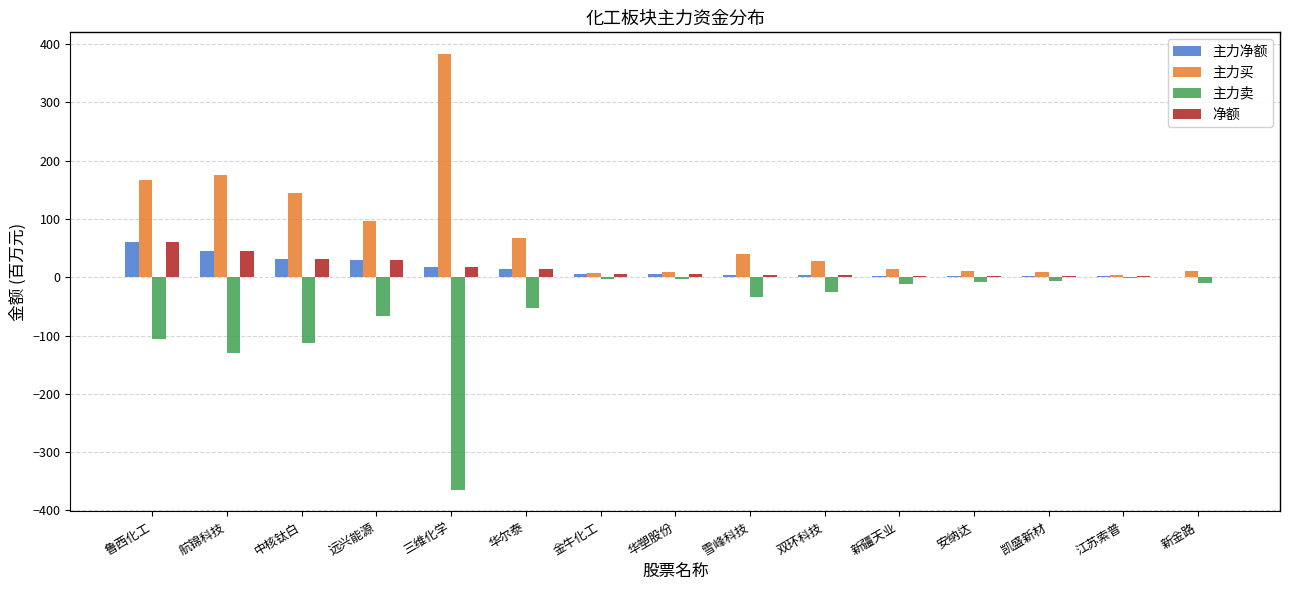

Count the number of data series in this chart.

4